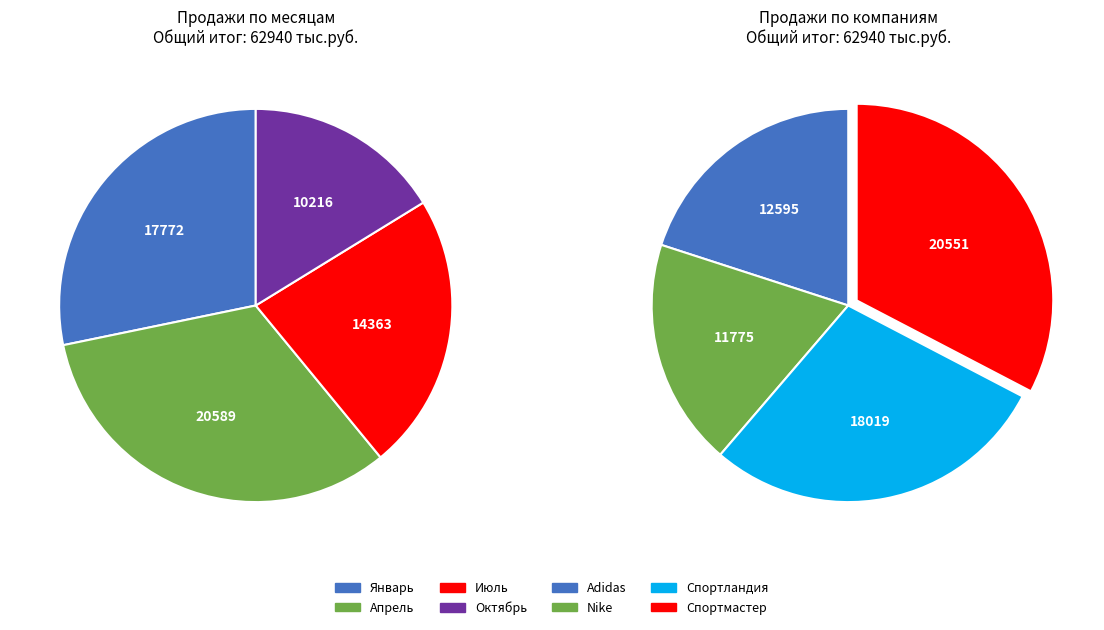

What is the largest slice in the pie chart?

Спортмастер